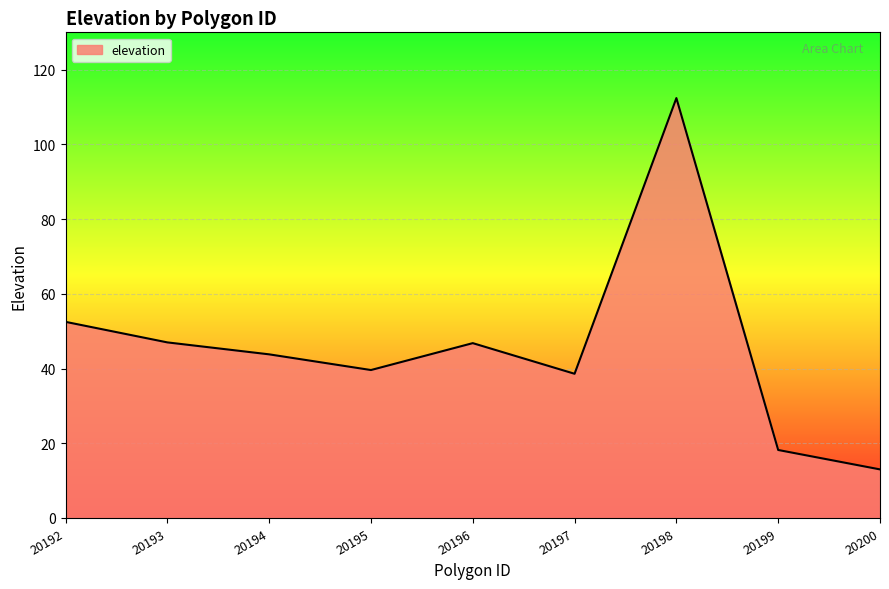

What is the minimum value shown in the chart?

13.0